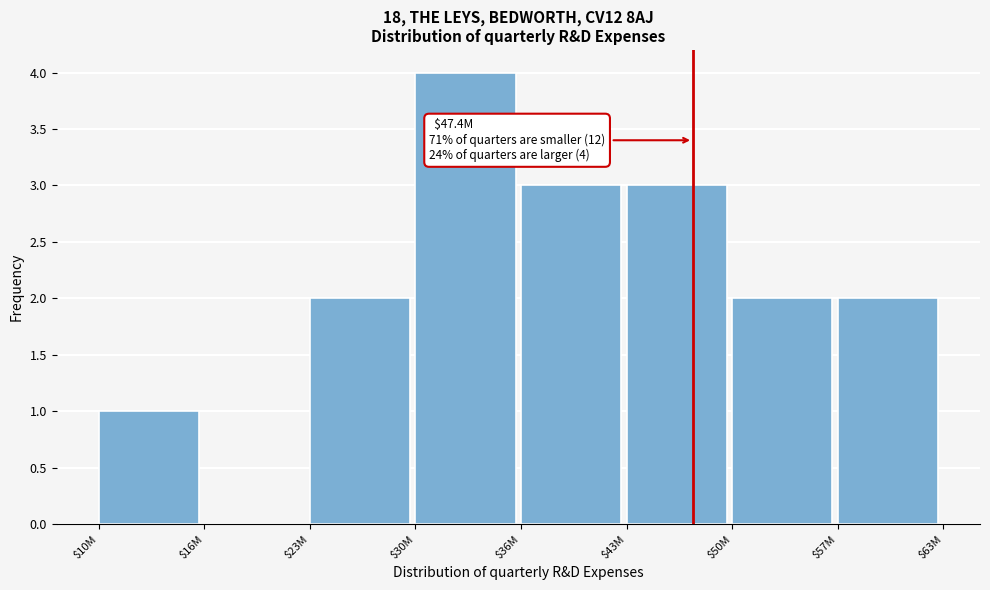

What is the greatest value displayed?

4